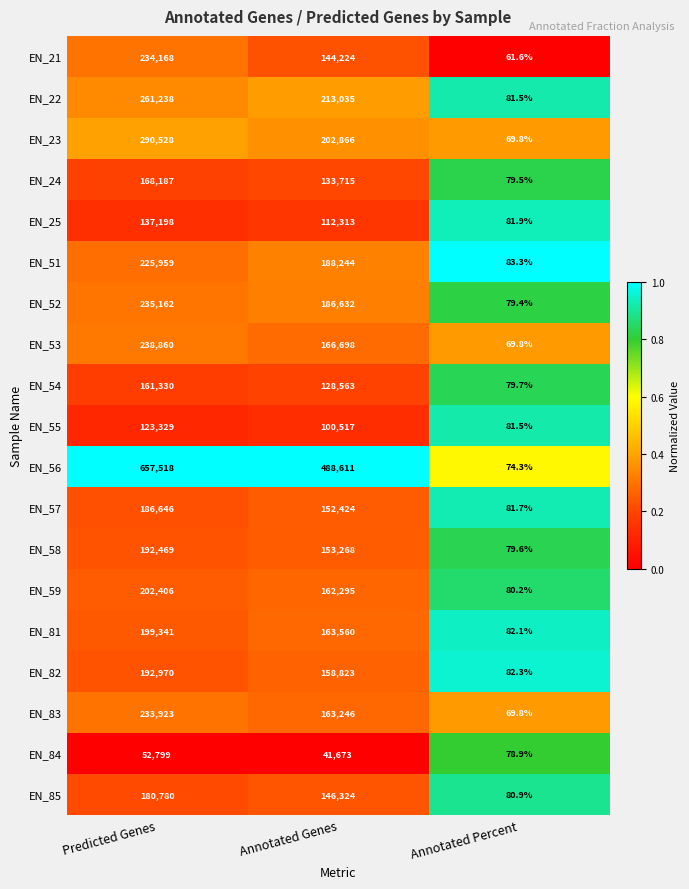

At which category is the sum across all series the highest?

Predicted Genes